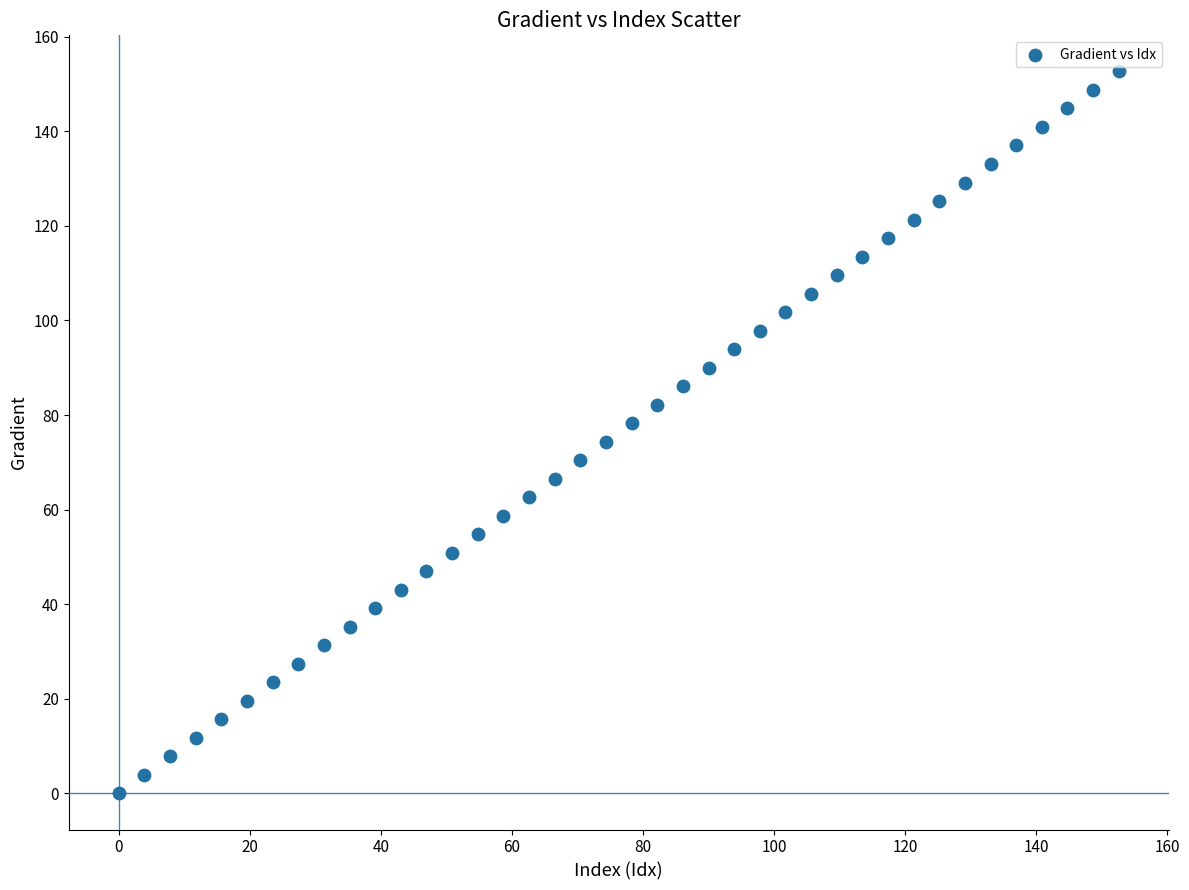

What is the range of X values (max minus min)?

152.6